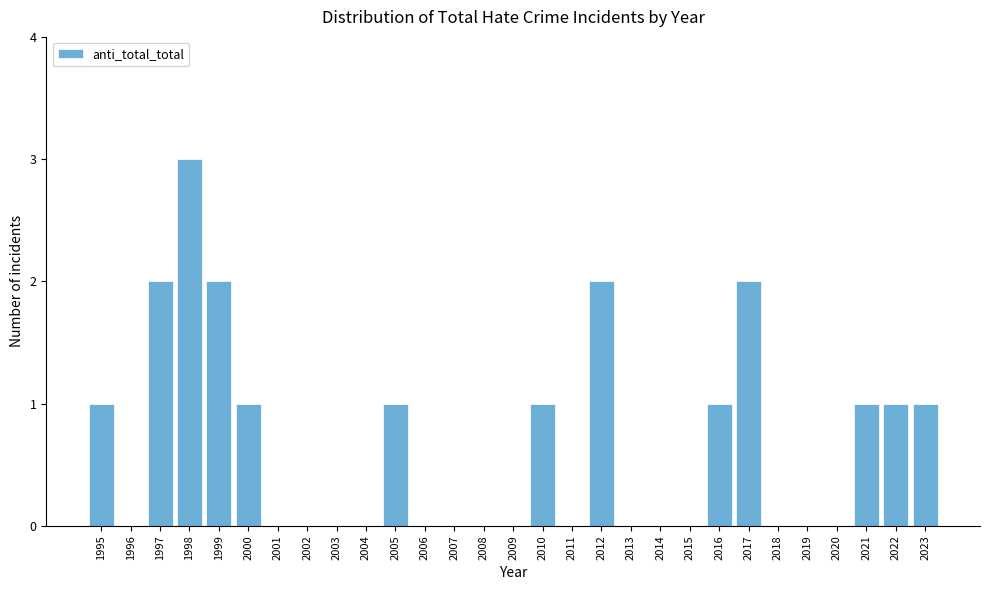

Reading left to right, extract all data points from this chart.

1995=1	1996=0	1997=2	1998=3	1999=2	2000=1	2001=0	2002=0	2003=0	2004=0	2005=1	2006=0	2007=0	2008=0	2009=0	2010=1	2011=0	2012=2	2013=0	2014=0	2015=0	2016=1	2017=2	2018=0	2019=0	2020=0	2021=1	2022=1	2023=1